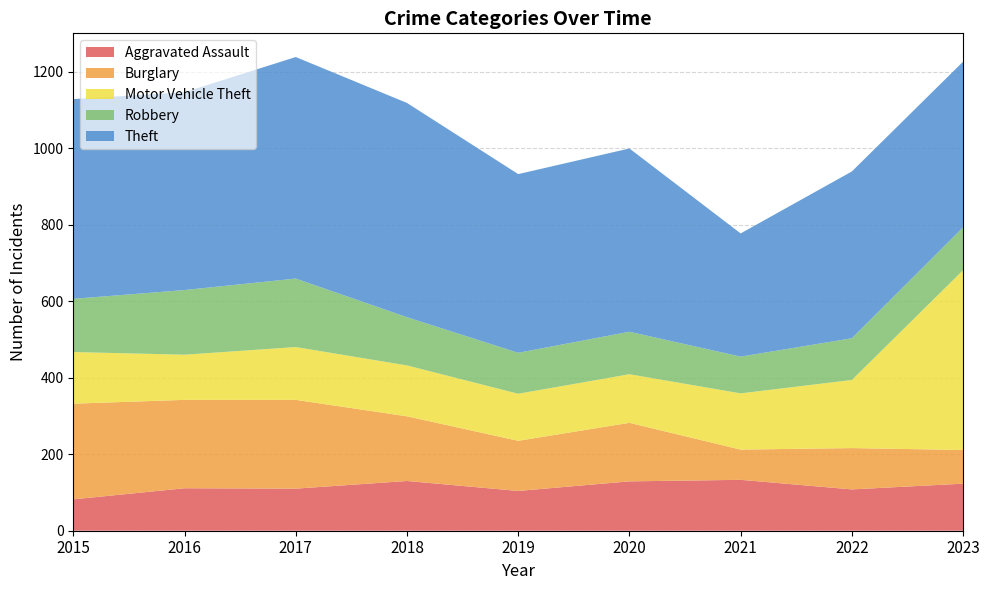

Reading right to left, transcribe all the data shown in this chart.

Aggravated Assault: 2023=123	2022=108	2021=133	2020=129	2019=104	2018=130	2017=110	2016=111	2015=82
Burglary: 2023=88	2022=108	2021=79	2020=153	2019=131	2018=169	2017=232	2016=231	2015=250
Motor Vehicle Theft: 2023=470	2022=178	2021=147	2020=127	2019=123	2018=133	2017=138	2016=118	2015=135
Robbery: 2023=112	2022=109	2021=96	2020=111	2019=107	2018=126	2017=179	2016=169	2015=139
Theft: 2023=433	2022=436	2021=322	2020=479	2019=467	2018=560	2017=579	2016=517	2015=522